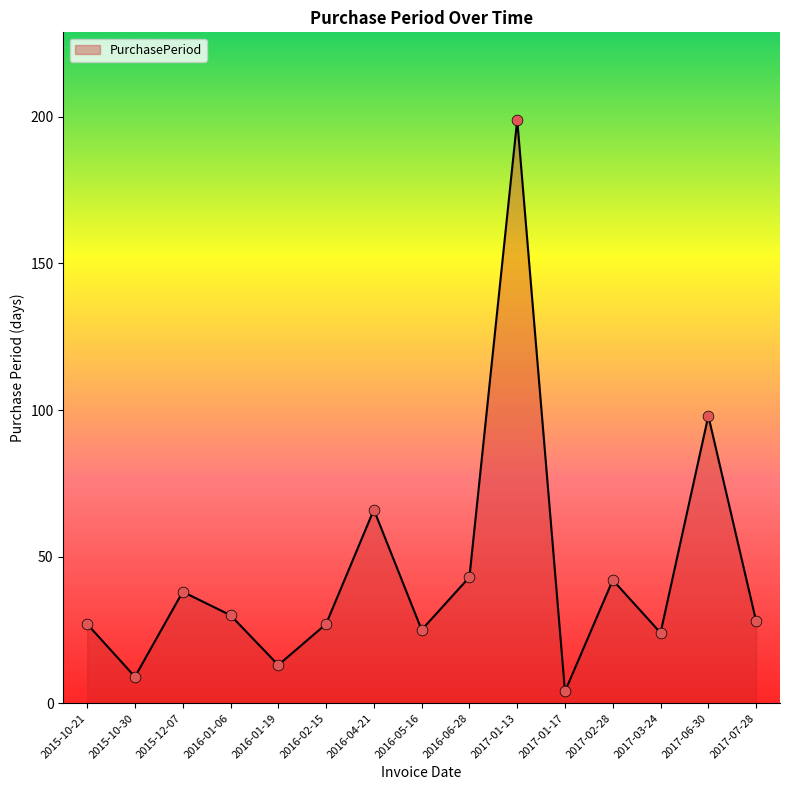

Approximately how many times larger is the value at 2016-06-28 compared to 2015-12-07?

1.1